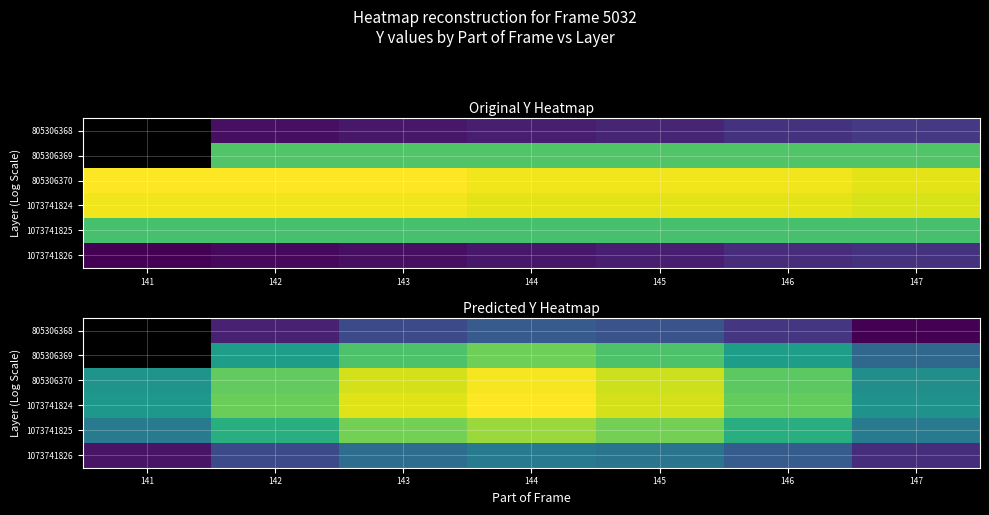

What is the total value across all series at 144?

974.8